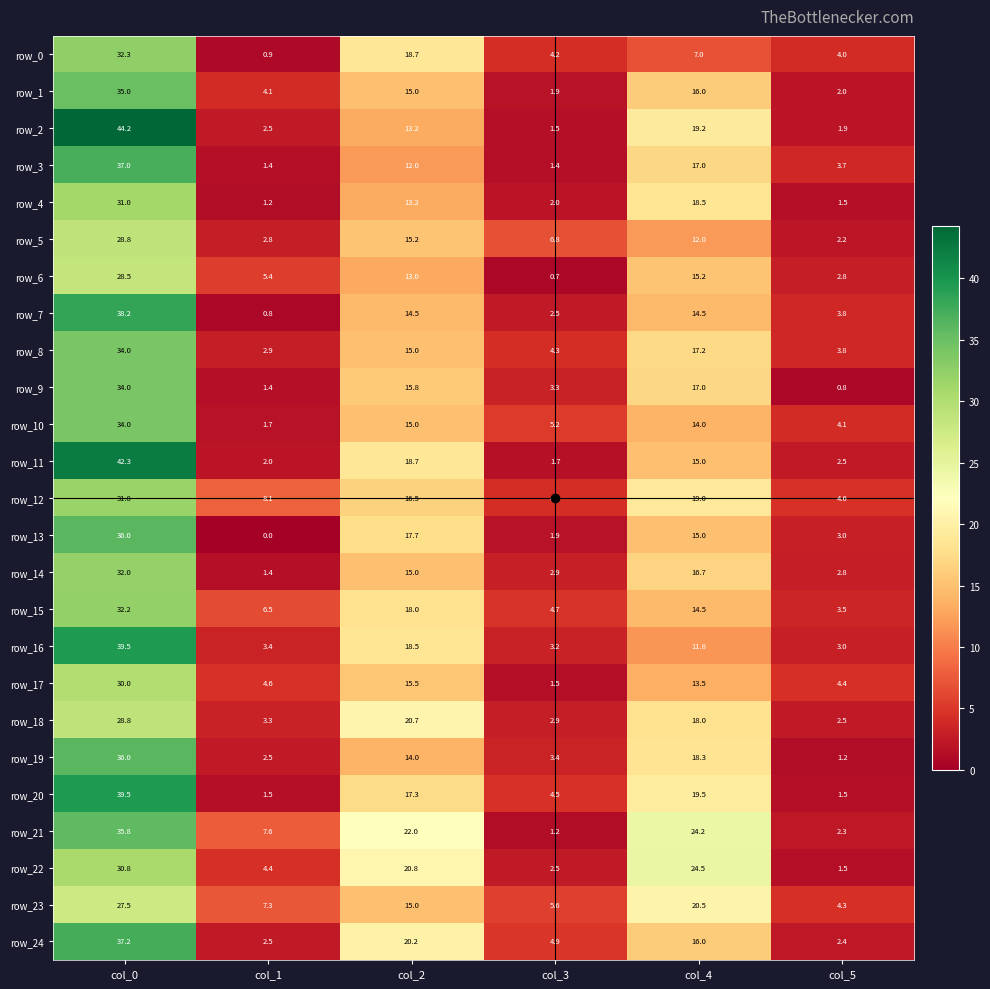

The value of row_12 at col_5 is 4.6. True or false?

True